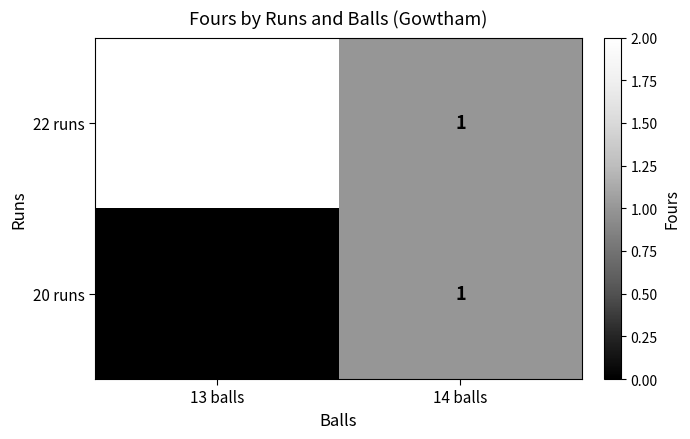

What is the sum of all 22 runs values?

3